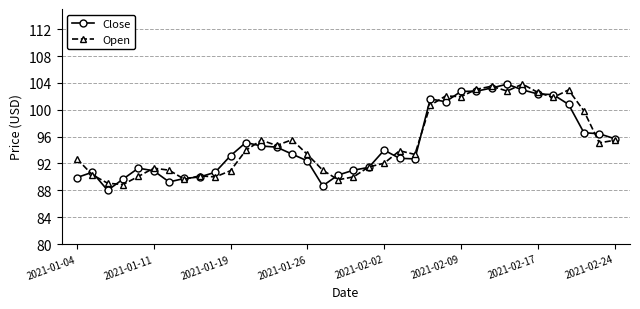

True or false: Open has more than 1 points higher than both neighbors.

True